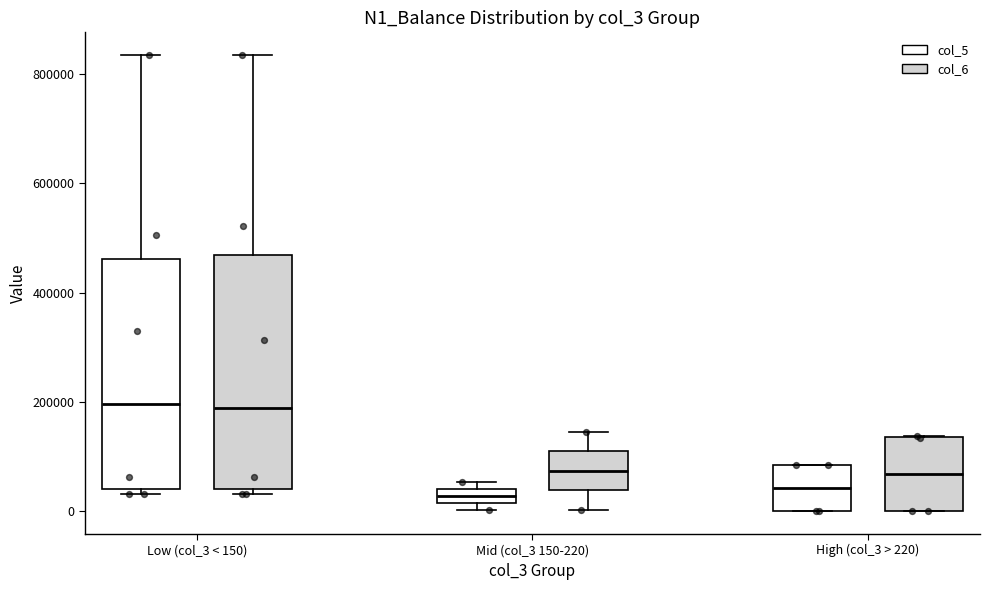

Where is the lower edge of the box for High (col_3 > 220) (col_6) on the y-axis? The values are not printed on the chart, so give them approximately, as read against the axis.

0